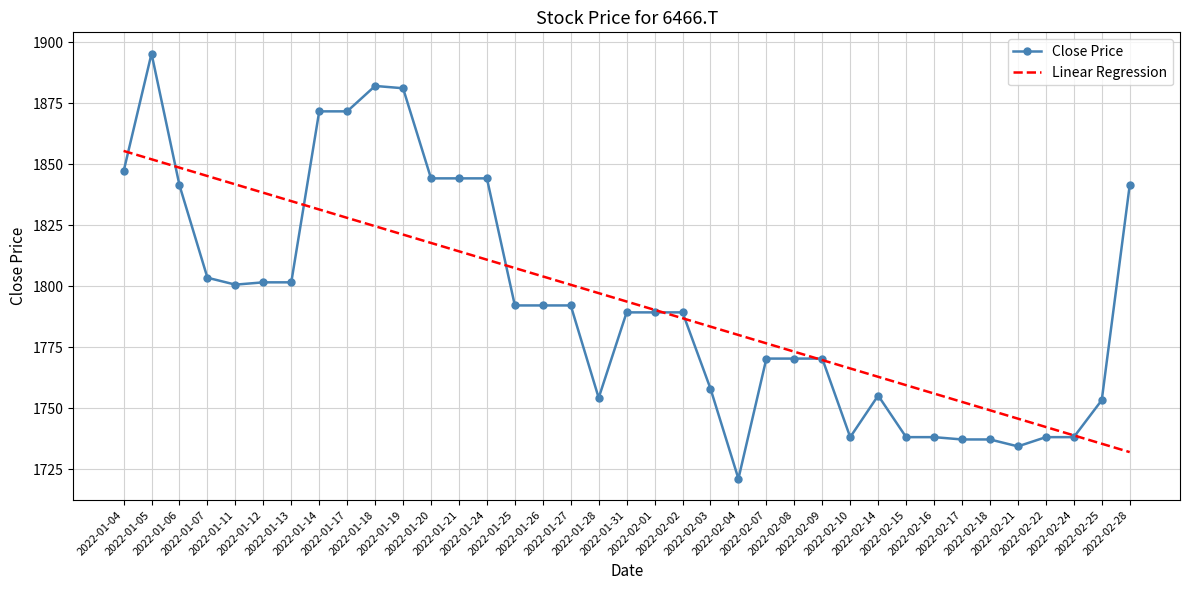

True or false: Linear Regression has more than 1 points higher than both neighbors.

False